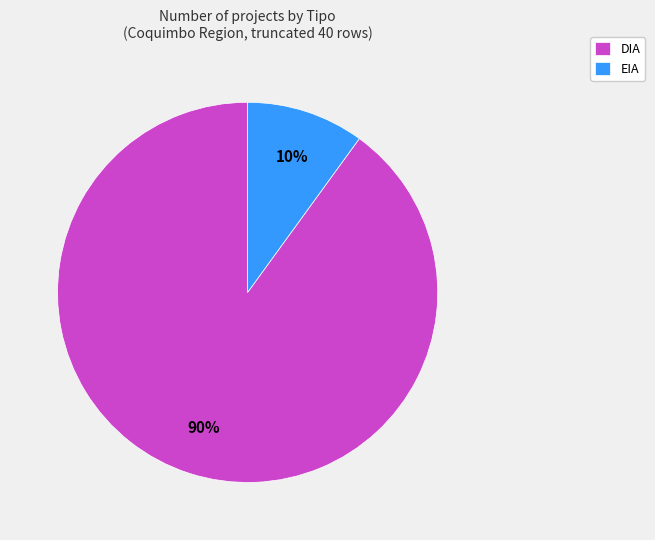

To the nearest percent, what portion does EIA represent?

10%